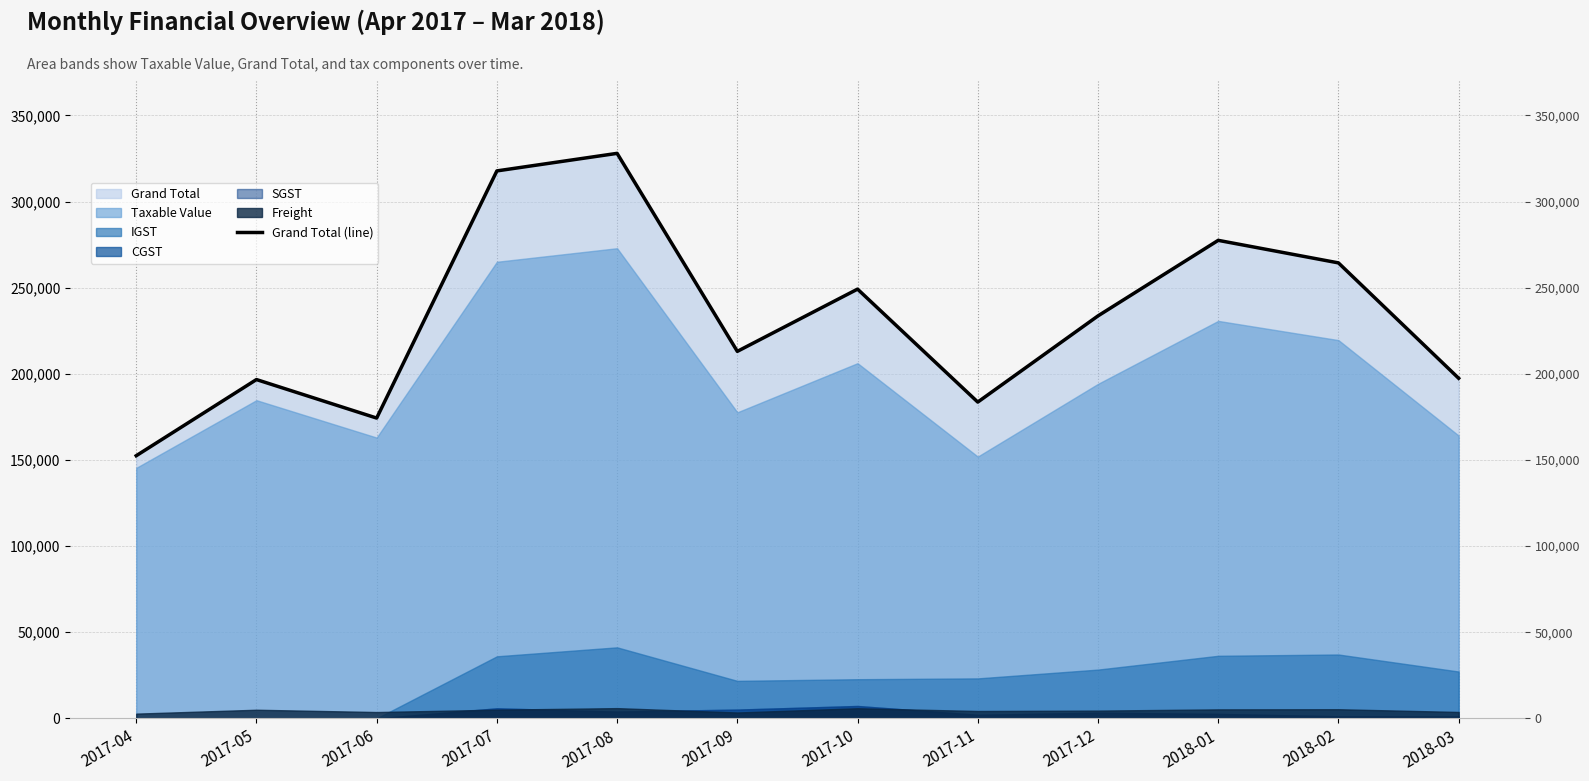

What is the difference between the maximum and second lowest values?

153667.1